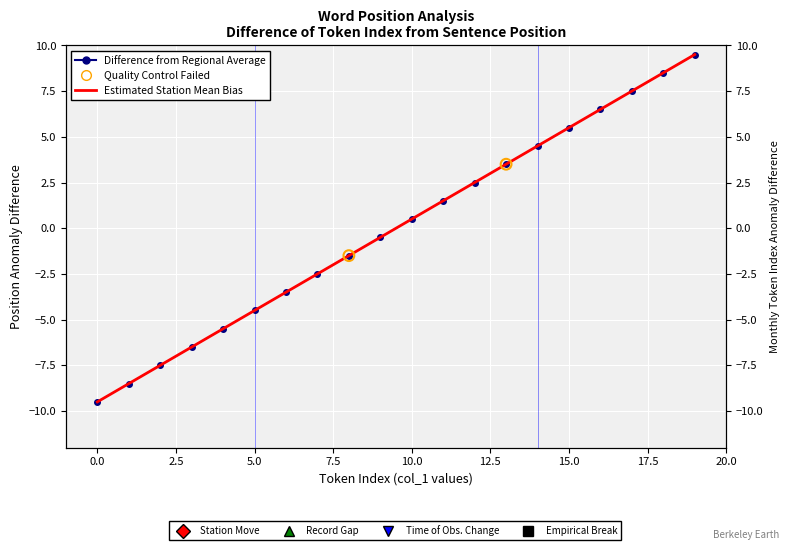

What is the change in value from 11 to 13?

+2.0